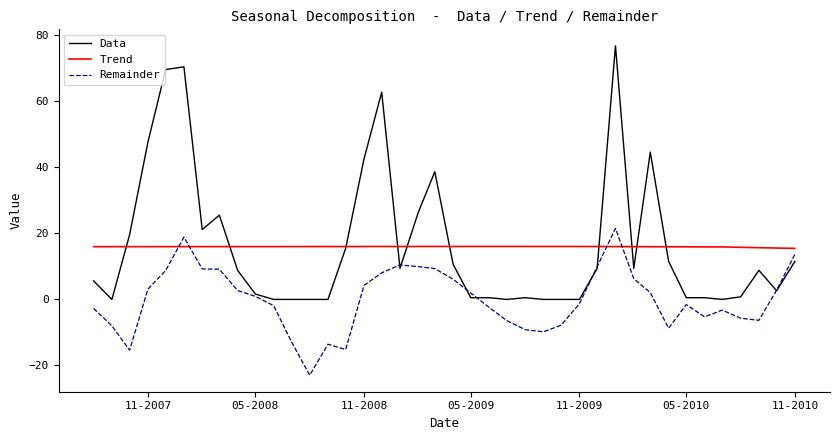

What is the sum of all Data values?

653.7